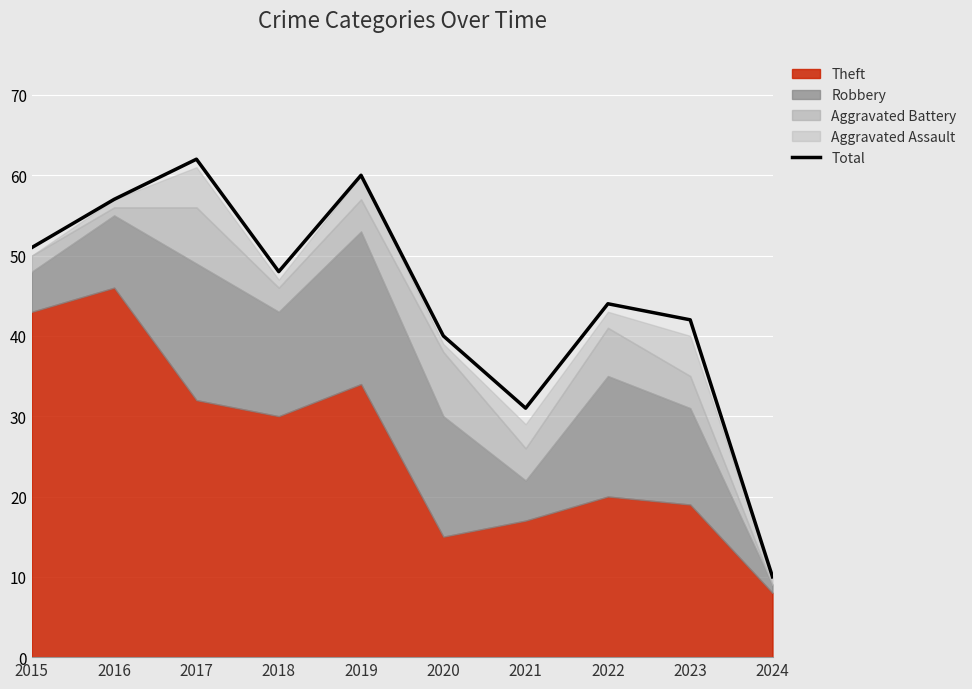

Does the chart display data point markers on the line(s)?

No